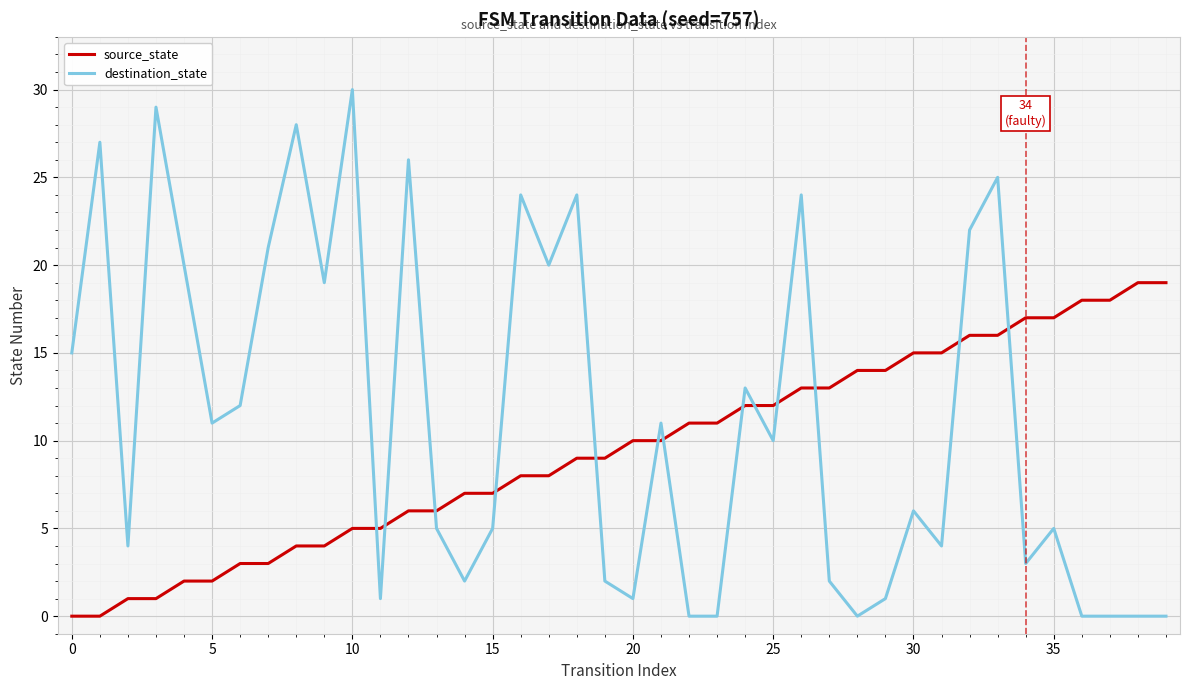

What is the difference between the maximum and minimum values in the source_state series?

19